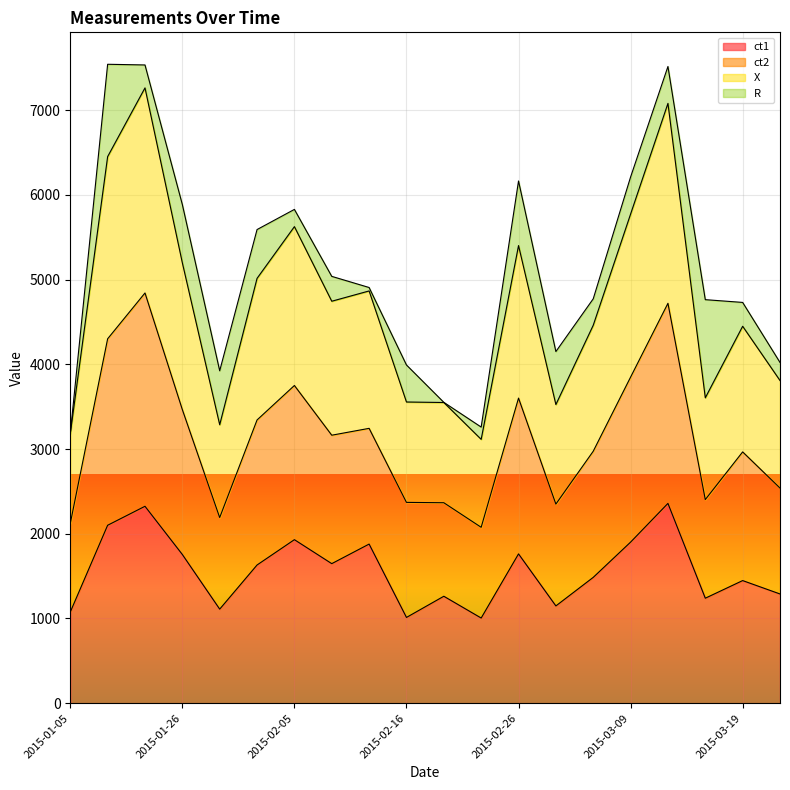

How many interior local valleys does the X series have?

5